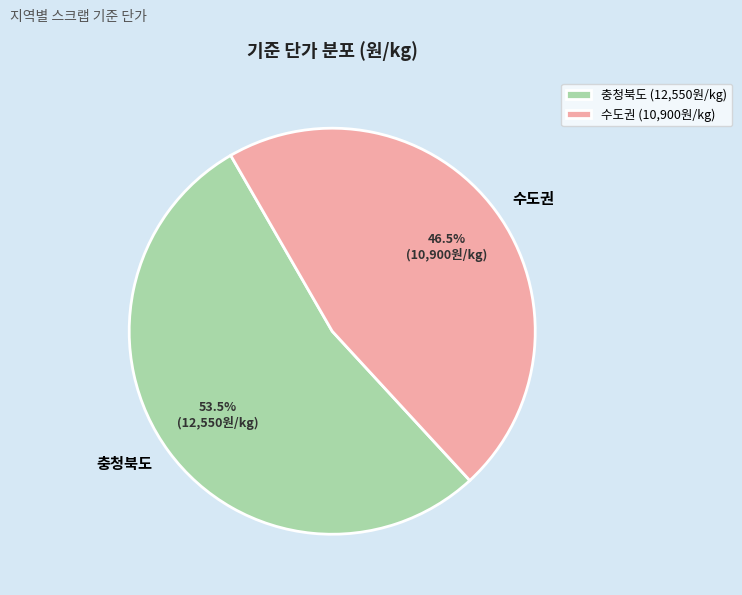

To the nearest percent, what is the difference between the largest and smallest slice percentages?

7%